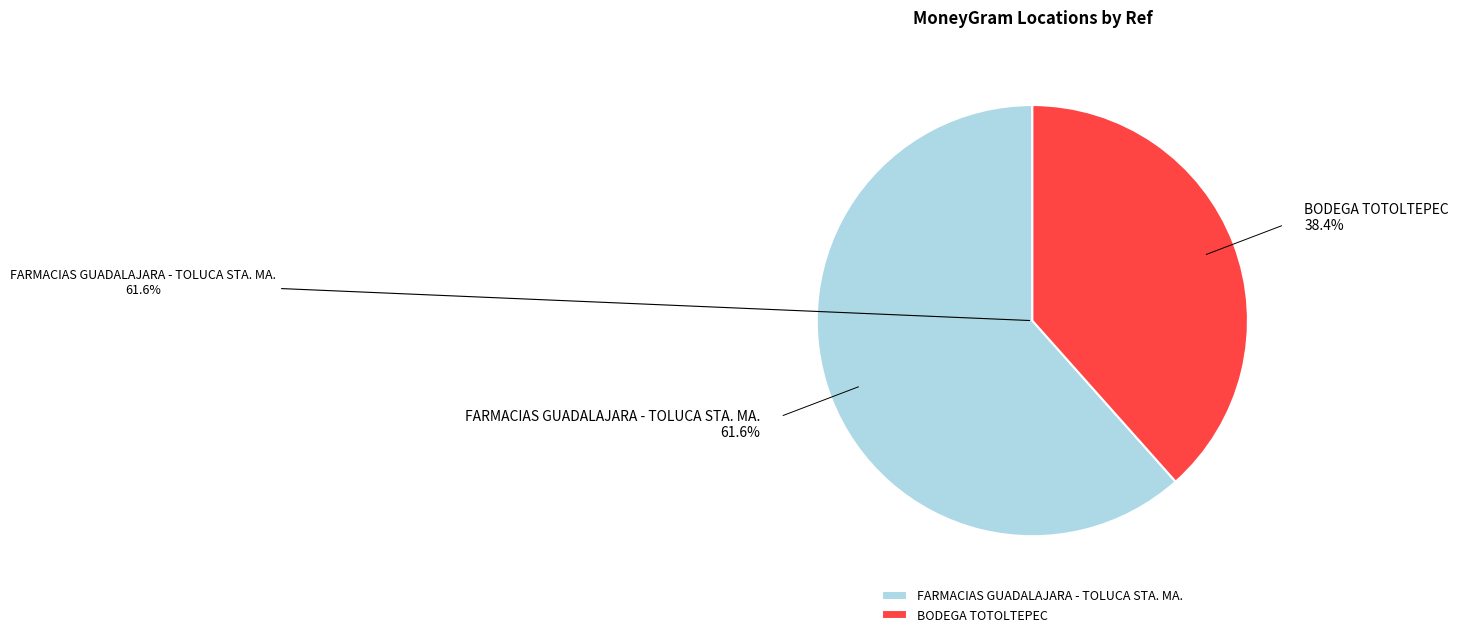

The BODEGA TOTOLTEPEC slice represents 38% of the pie. True or false?

True